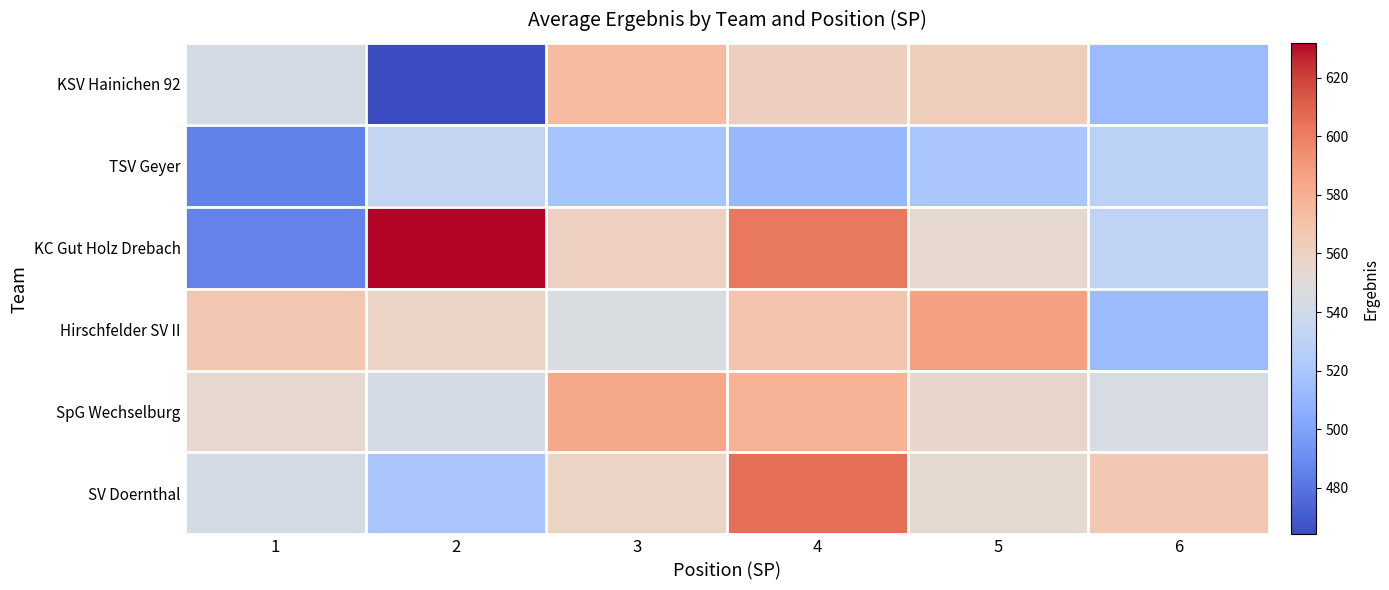

At which category does the chart reach its minimum across all series?

2